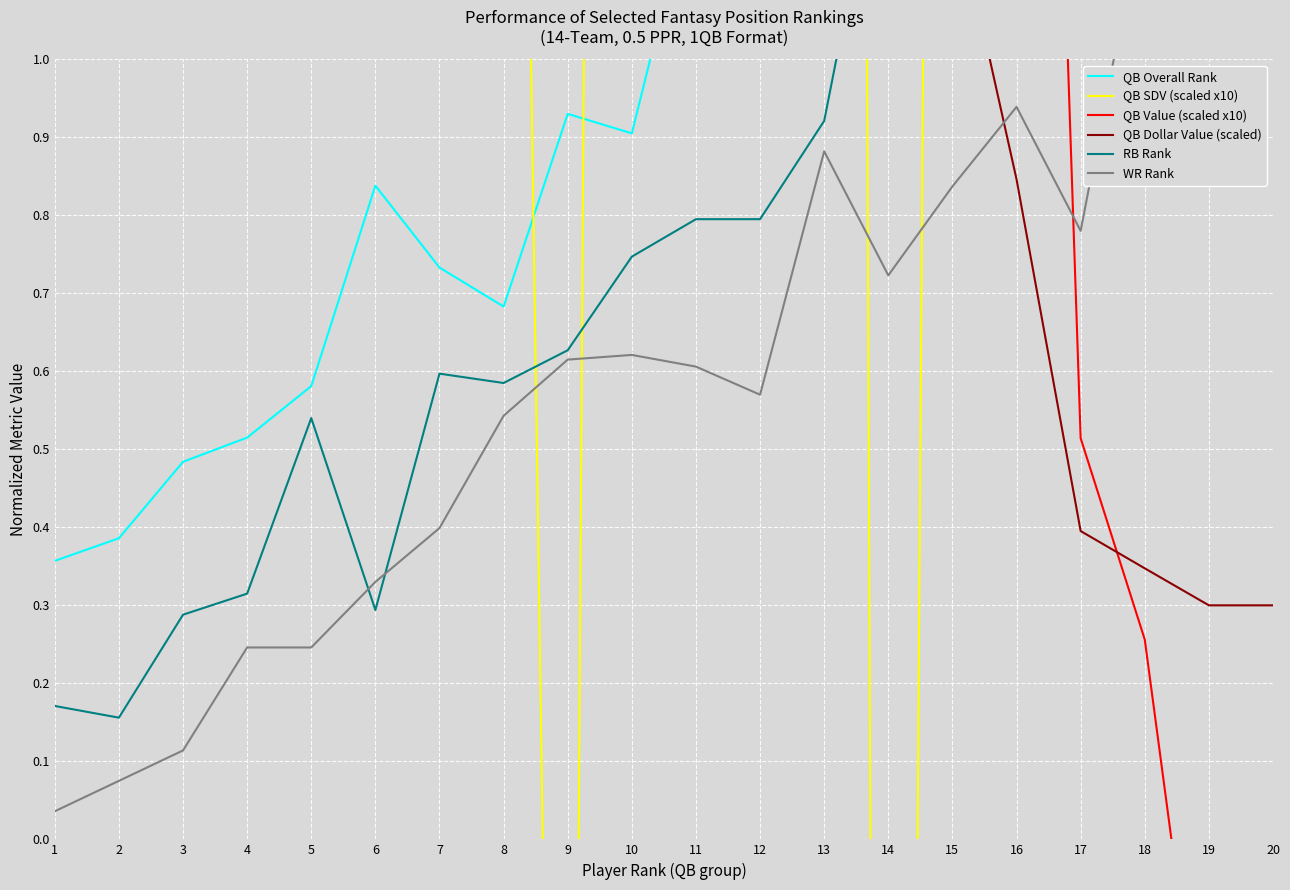

Is this an area chart (filled region under the line)?

No